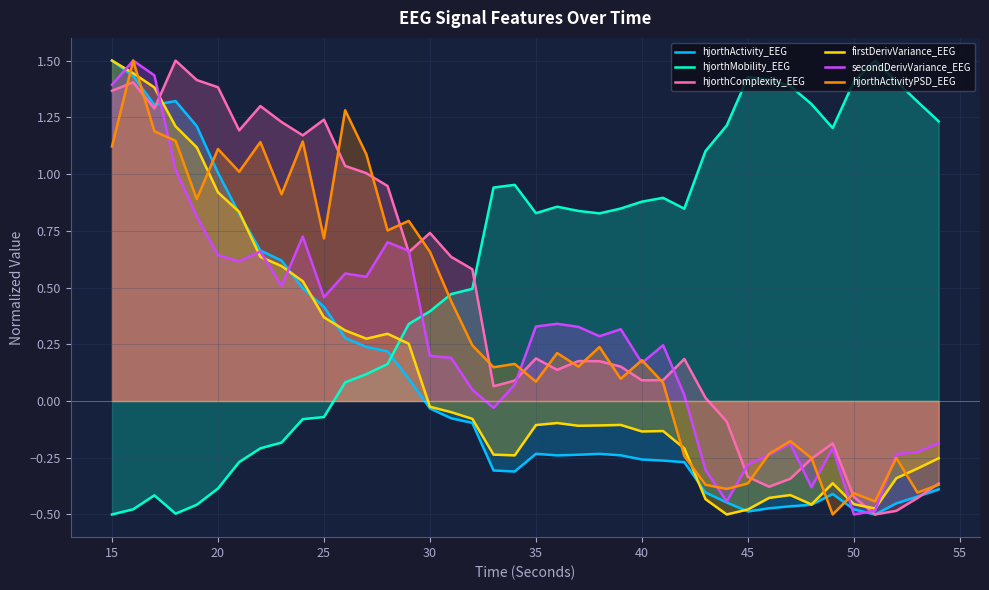

Which series has the widest spread of values?

secondDerivVariance_EEG